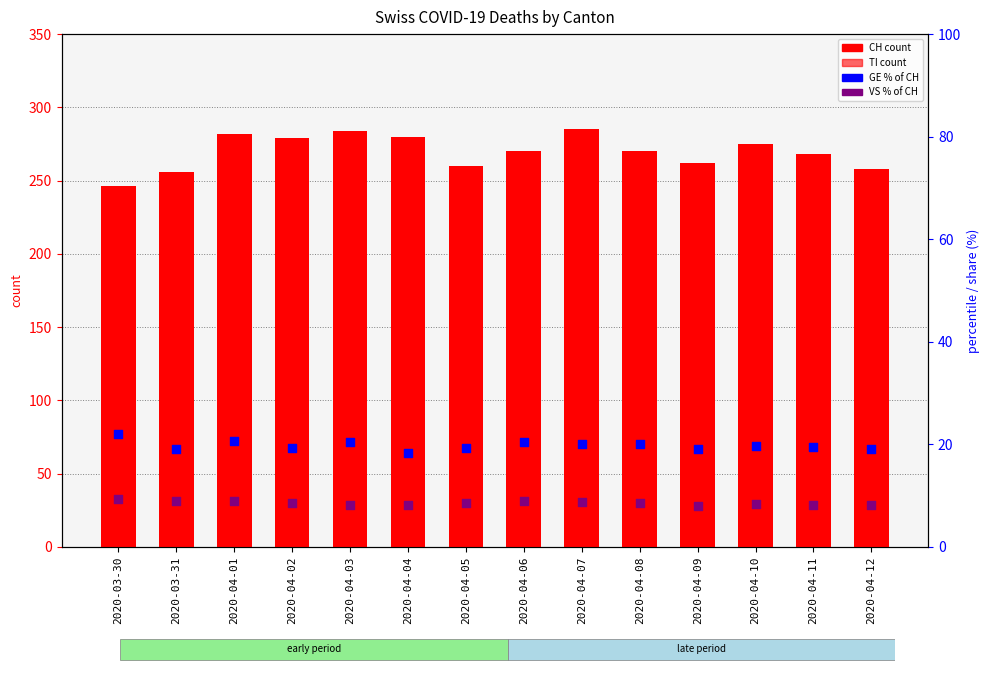

Which series has the largest total across all categories?

CH (total)